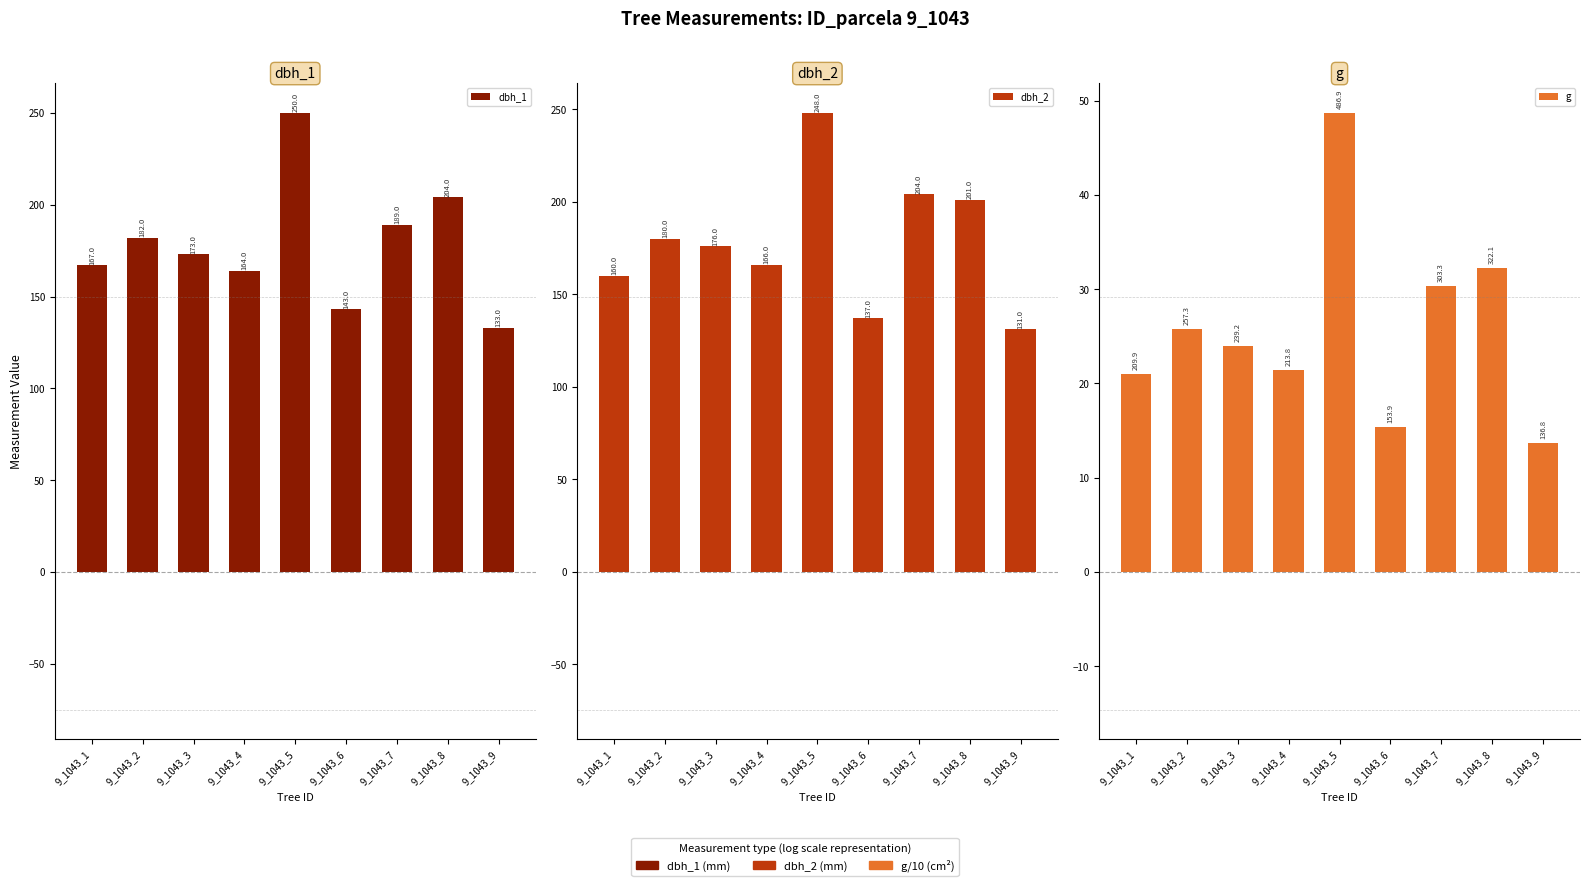

True or false: dbh_2 has a value of 79.8 at 9_1043_2.

False